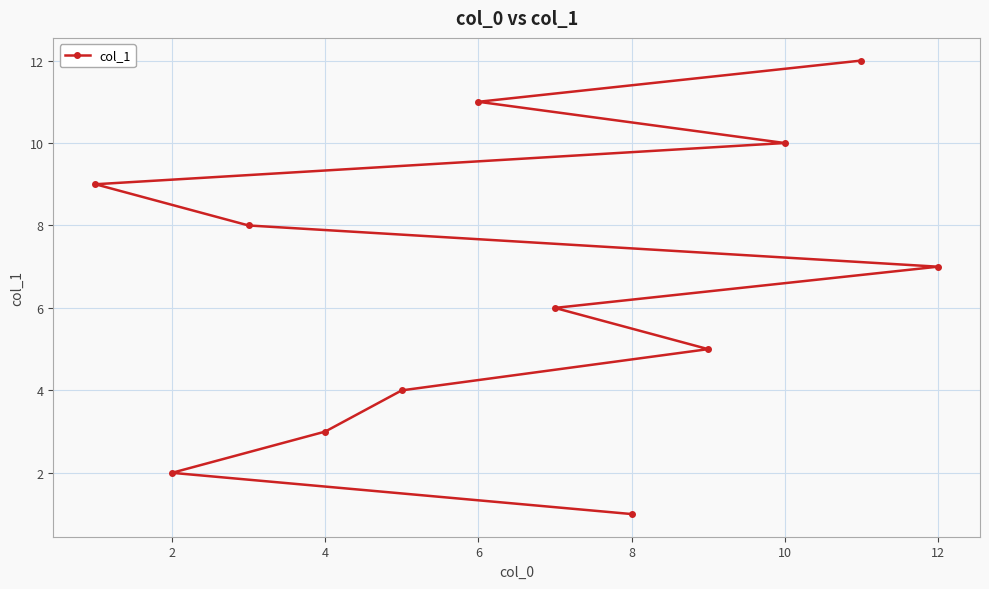

True or false: the data has more than 1 interior local peaks.

False